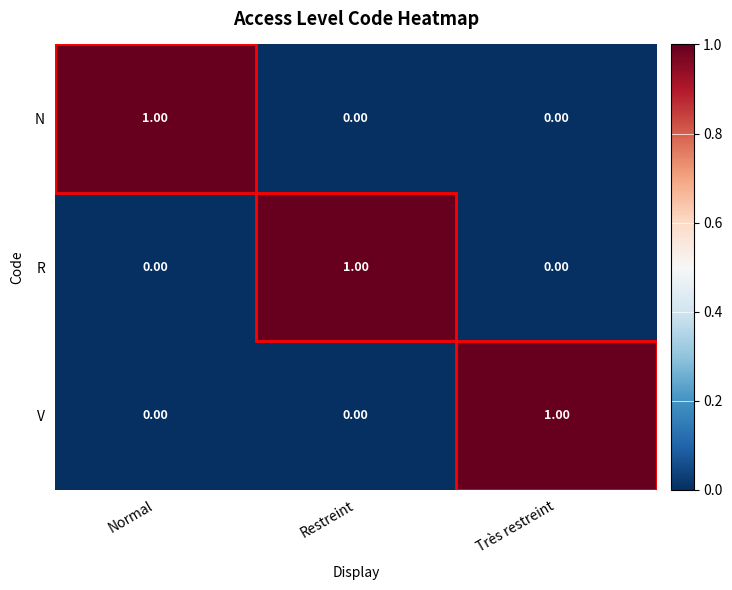

Is the value of R at Très restreint greater than the value of N at Normal?

No